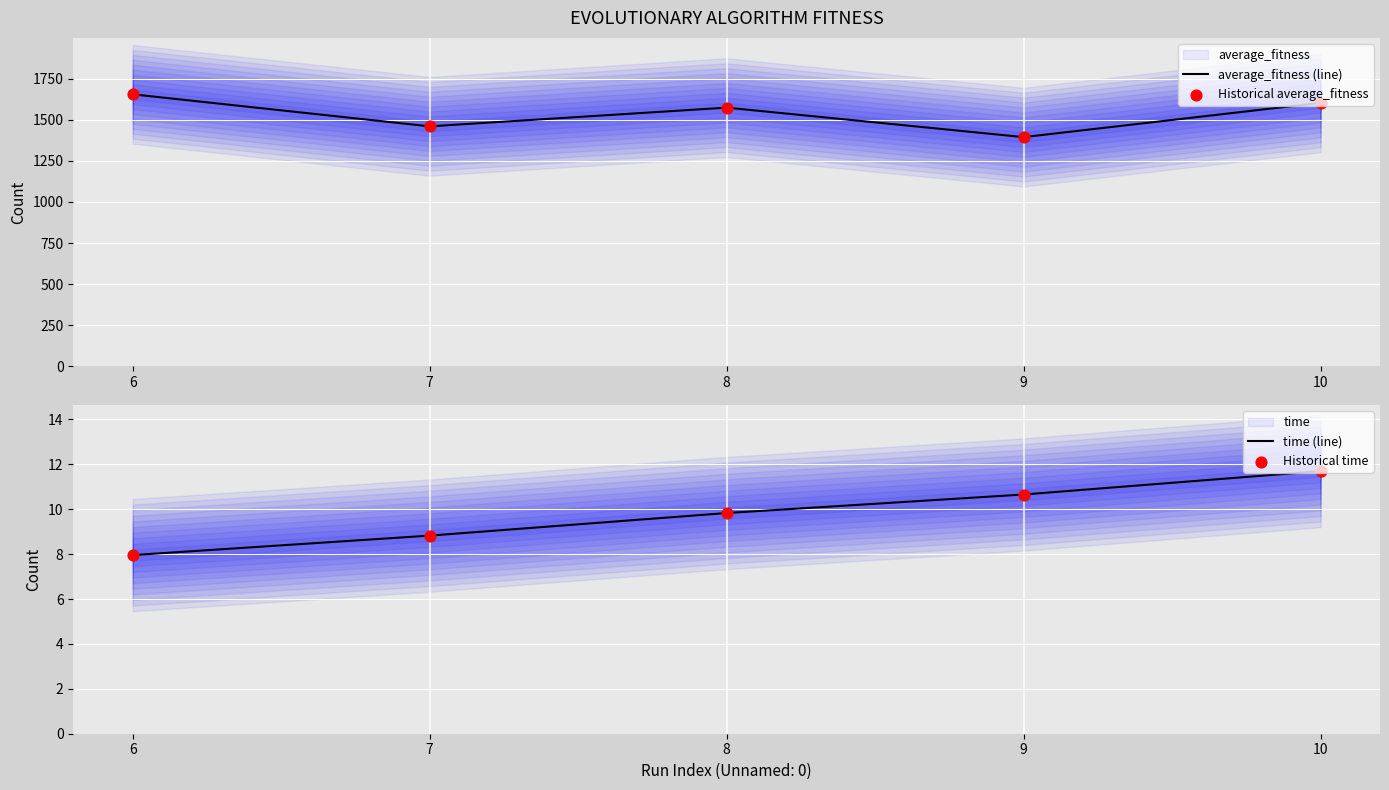

Which series reaches the maximum Y coordinate?

average_fitness (line)